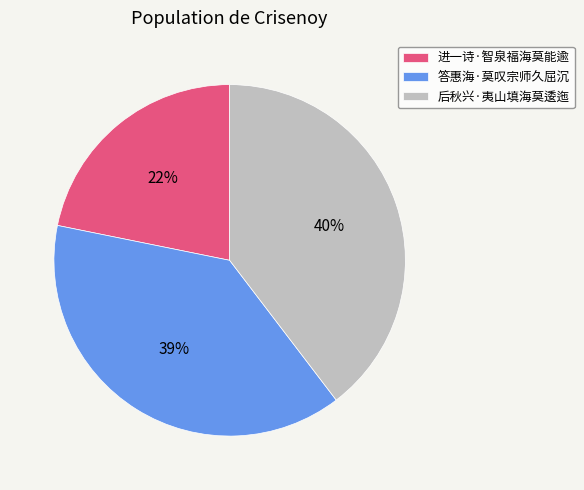

To the nearest percent, what percentage of the pie is 后秋兴·夷山填海莫逶迤?

40%